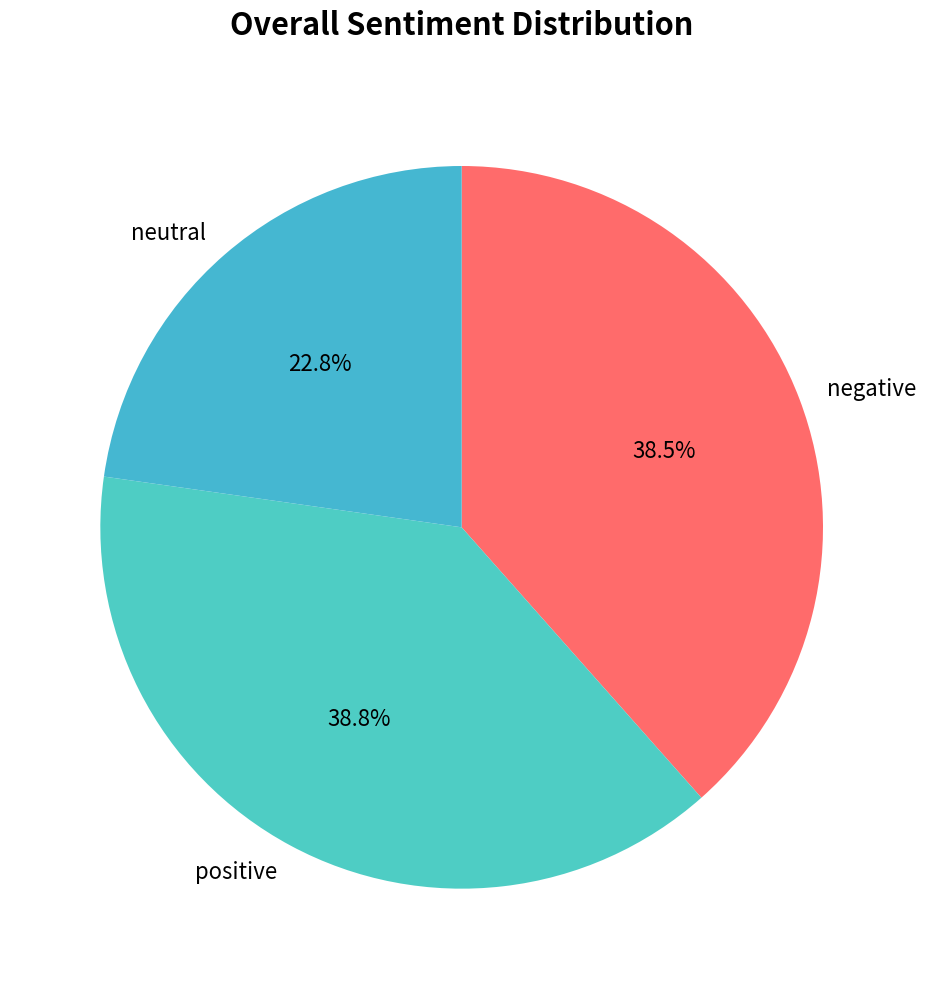

What is the total percentage of positive and negative?

77.2%